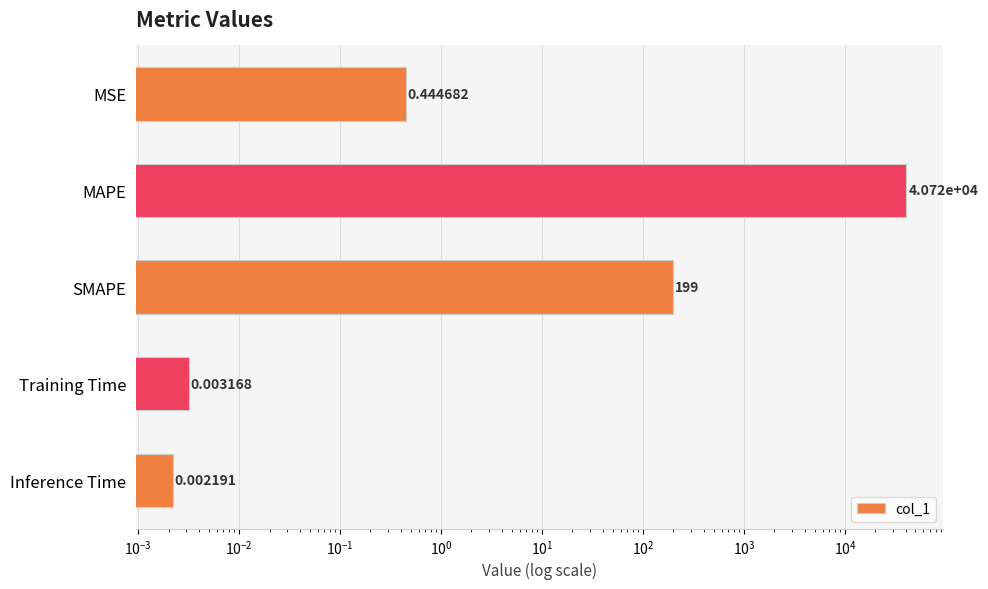

Are the bars horizontal?

Yes